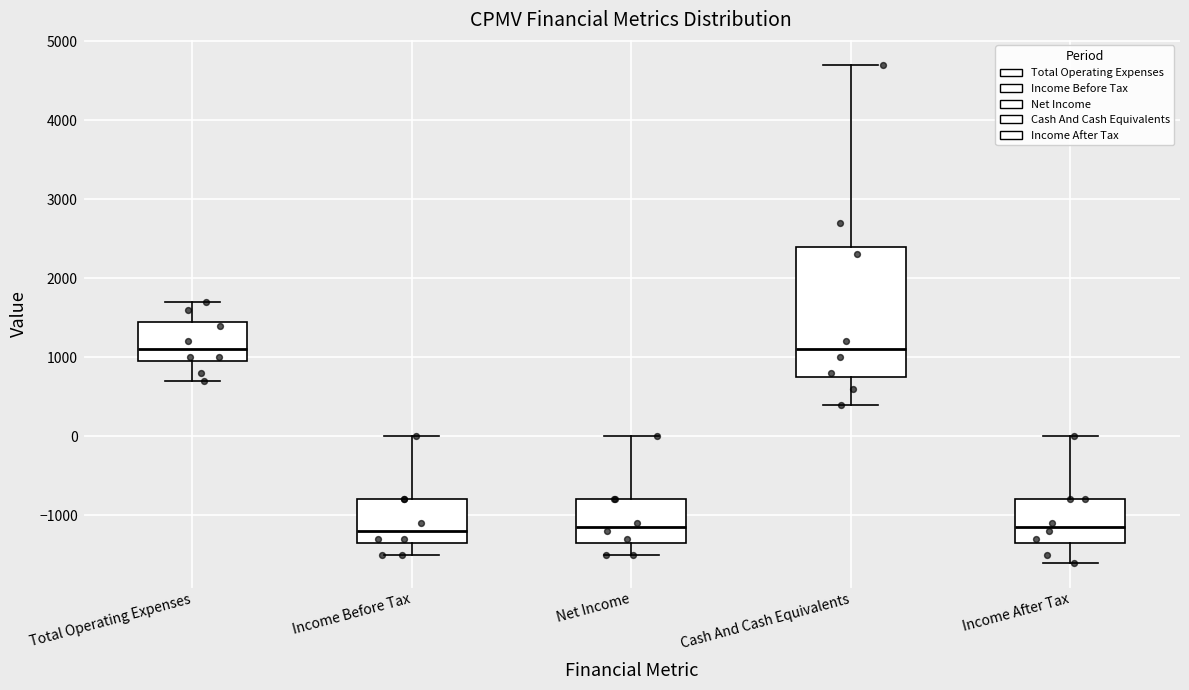

Comparing the boxes themselves (not the whiskers), which one is the tallest?

Cash And Cash Equivalents